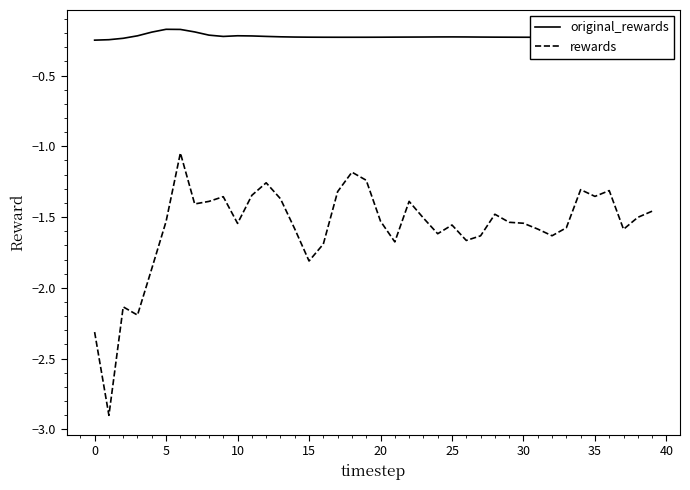

How many categories are shown in the chart?

40